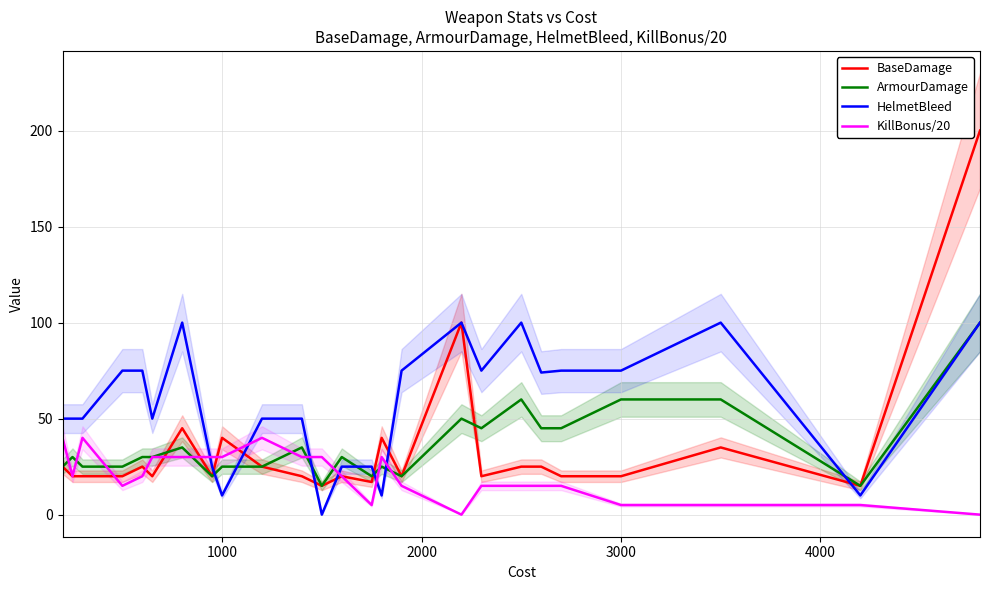

The value of ArmourDamage at 1000 is 25. True or false?

True